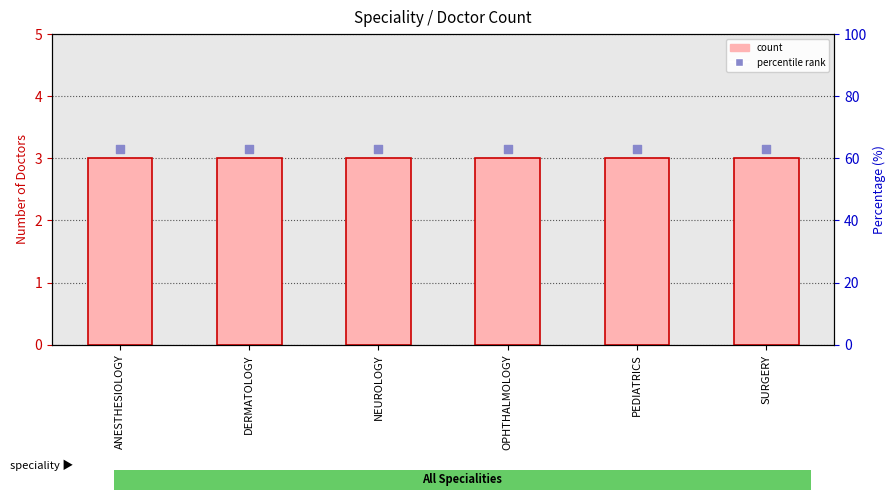

Which series contains the lowest Y value?

count